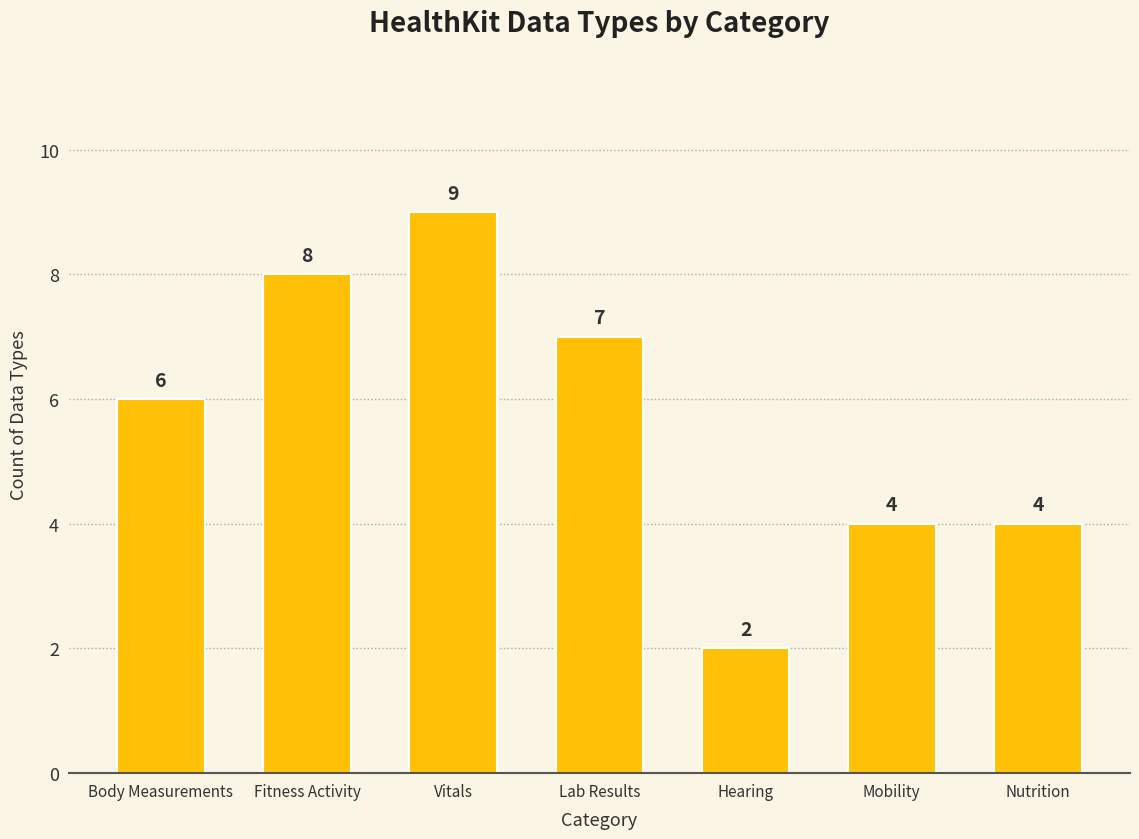

What is the ratio of the value at Hearing to the value at Body Measurements?

0.3